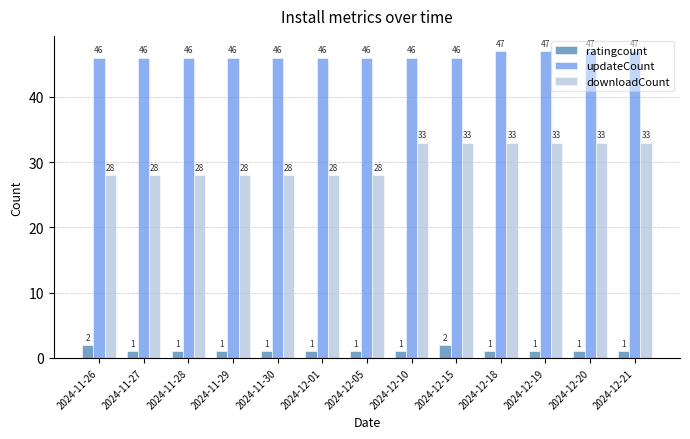

How many bars are there in each group?

3